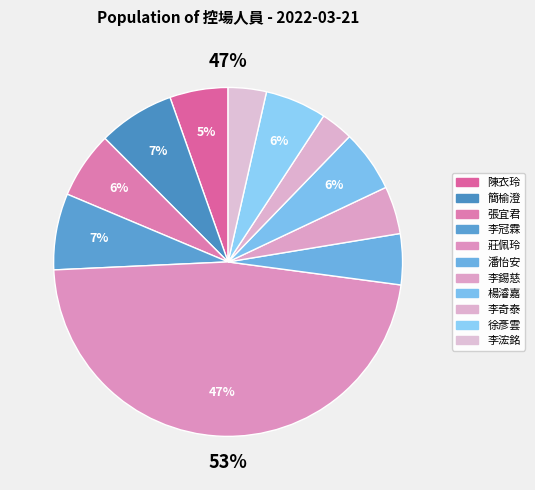

To the nearest percent, what is the average slice percentage?

9%